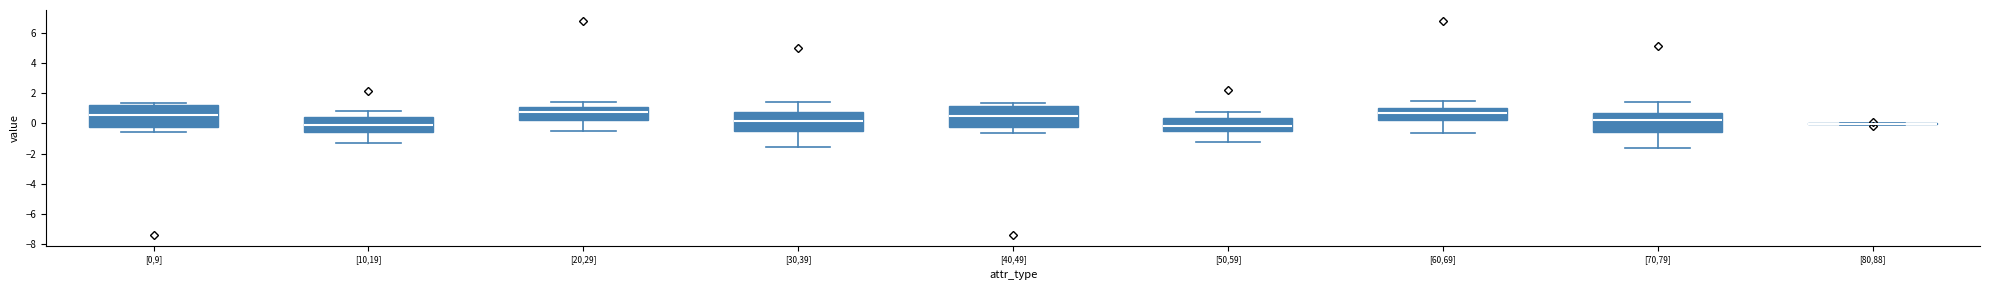

Reading left to right, read every box against the y-axis: the position of its median line, the range the box covers, and the ends of its whiskers. The values are not printed on the chart, so give them approximately, as read against the axis.

[0,9]: median 0.6, box -0.2 to 1.2, whiskers -0.6 to 1.4
[10,19]: median -0.2, box -0.6 to 0.4, whiskers -1.4 to 0.8
[20,29]: median 0.8, box 0.2 to 1.0, whiskers -0.6 to 1.4
[30,39]: median 0.2, box -0.6 to 0.8, whiskers -1.6 to 1.4
[40,49]: median 0.4, box -0.2 to 1.2, whiskers -0.6 to 1.4
[50,59]: median -0.2, box -0.6 to 0.4, whiskers -1.2 to 0.8
[60,69]: median 0.8, box 0.2 to 1.0, whiskers -0.6 to 1.4
[70,79]: median 0.2, box -0.6 to 0.8, whiskers -1.6 to 1.4
[80,88]: box collapsed to a line at 0.0, whiskers 0.0 to 0.0